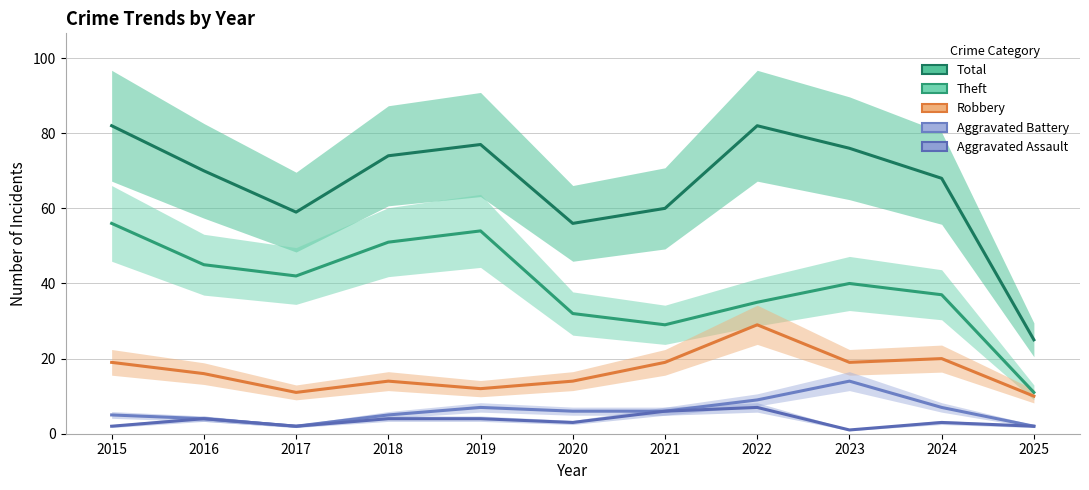

Does the chart display data point markers on the line(s)?

No